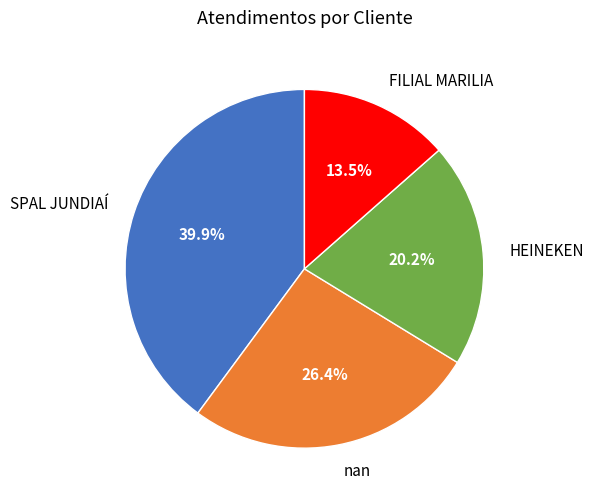

Approximately how many times larger is the value at FILIAL MARILIA compared to SPAL JUNDIAÍ?

0.3